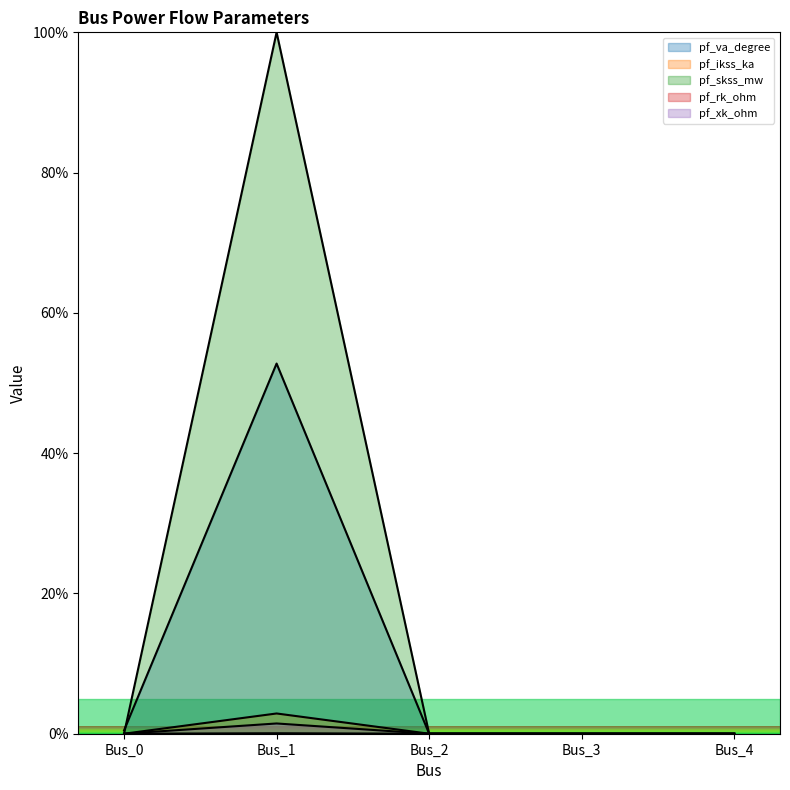

True or false: pf_xk_ohm and pf_rk_ohm cross at least once.

False